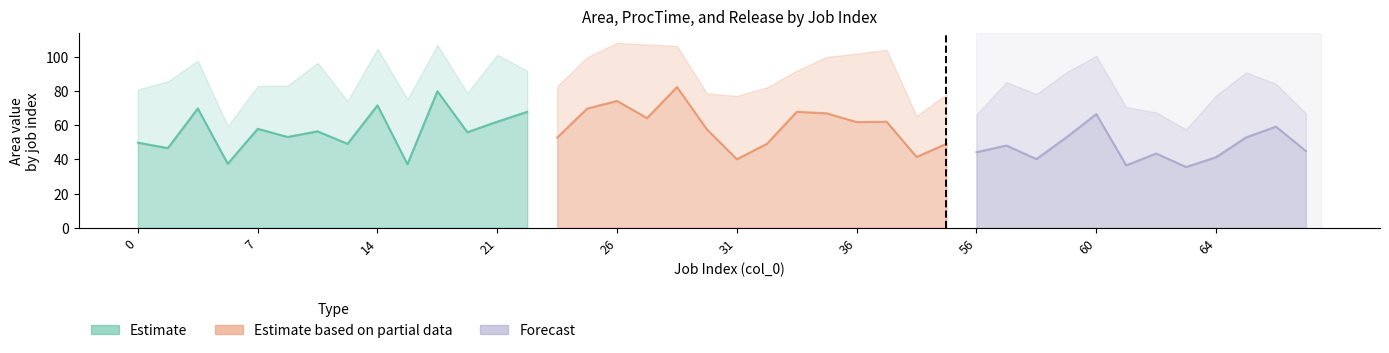

Is the value of Release at 58 greater than the value of ProcTime at 36?

No